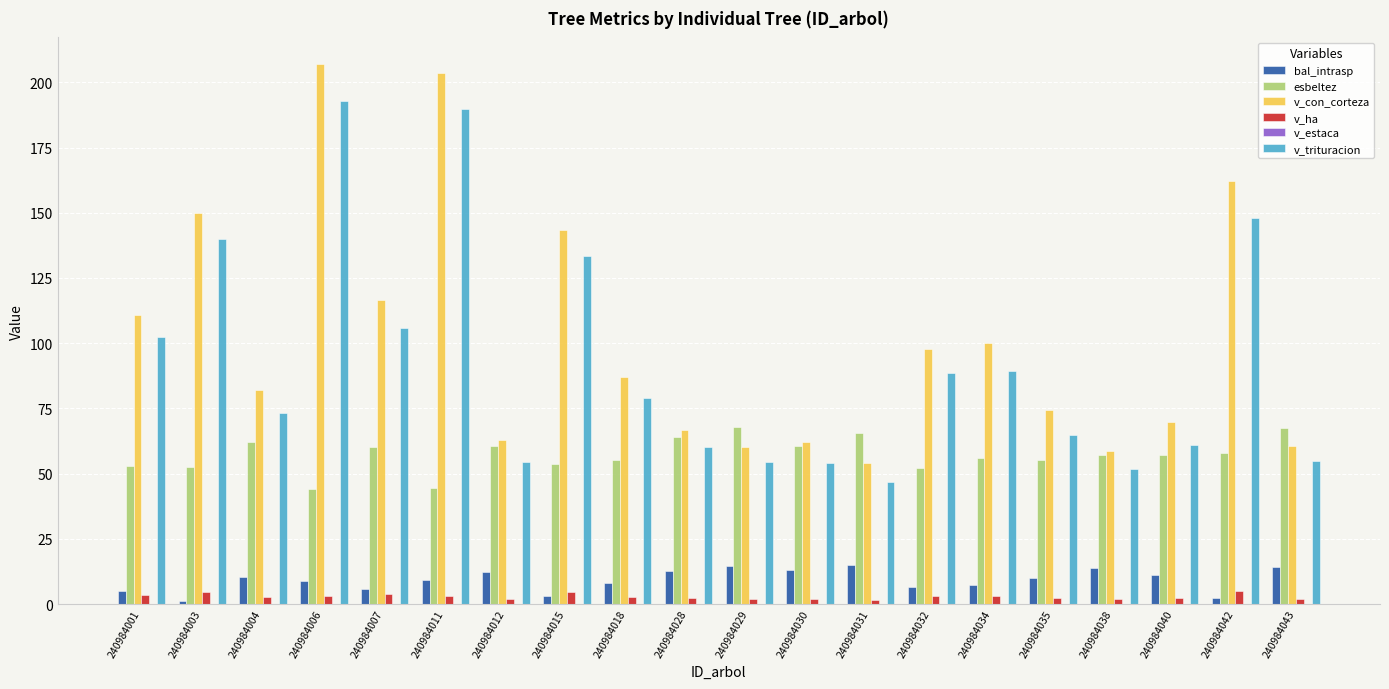

Which series has the largest total across all categories?

v_con_corteza